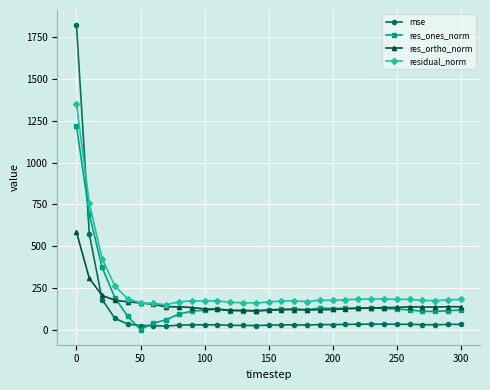

What is the greatest value displayed?

1821.4